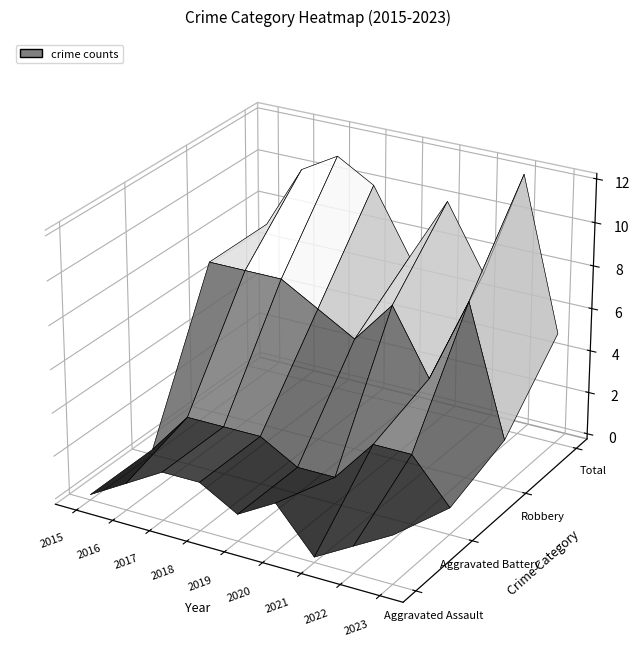

Rank the series by their maximum value, from lowest to highest.

Aggravated Assault, Aggravated Battery, Robbery, Total